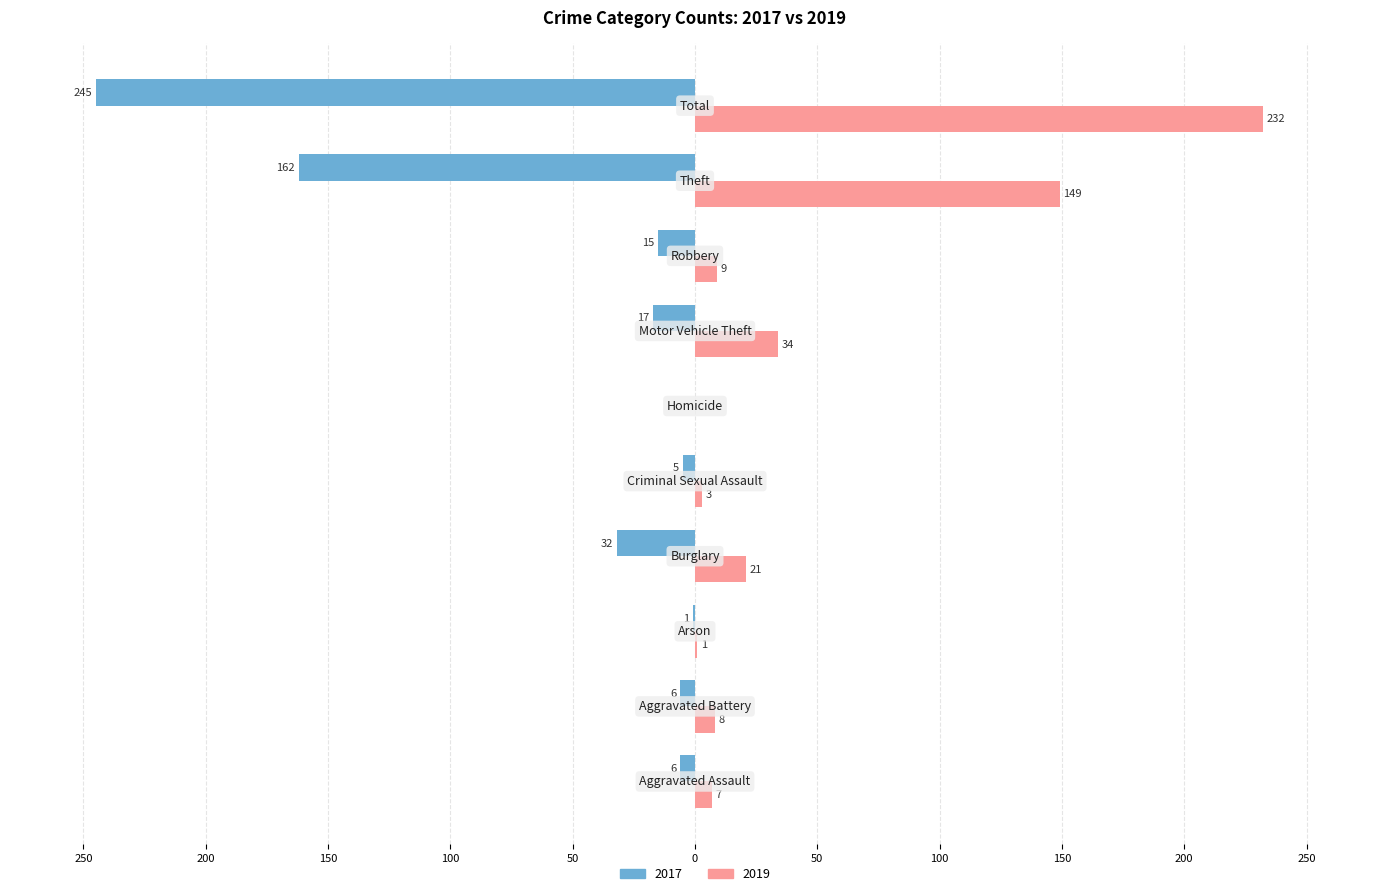

Reading left to right, list all the values displayed in this chart.

2017: -6	-6	-1	-32	-5	0	-17	-15	-162	-245
2019: 7	8	1	21	3	0	34	9	149	232